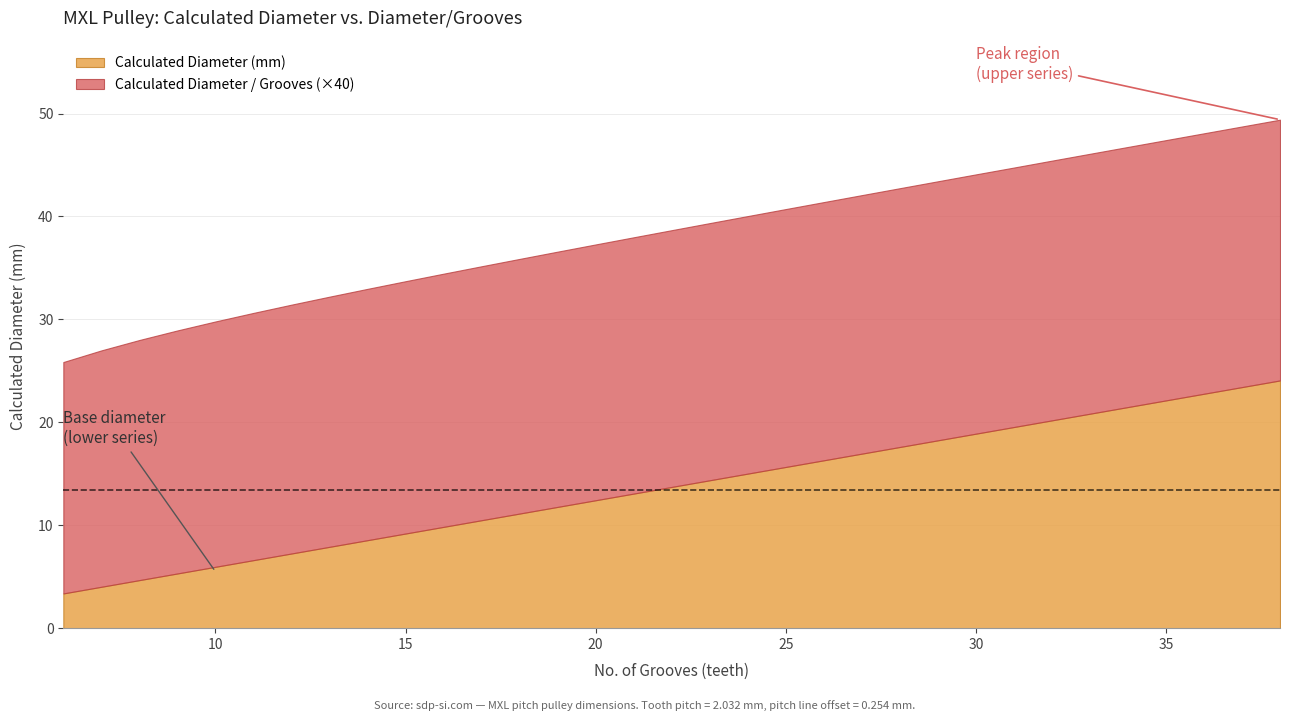

What value does the Calculated Diameter (mm) series have at 26?

16.3